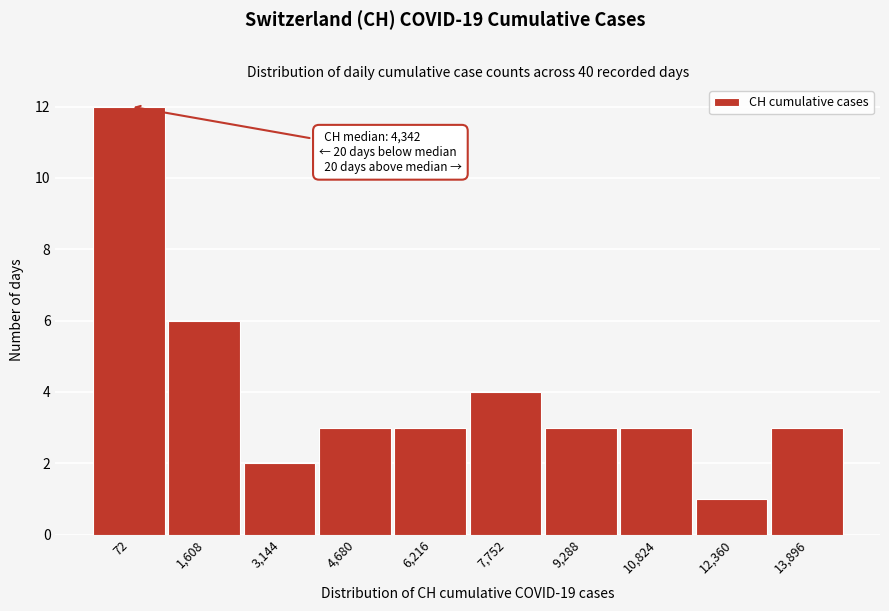

Reading right to left, transcribe all the data shown in this chart.

13,896=3	12,360=1	10,824=3	9,288=3	7,752=4	6,216=3	4,680=3	3,144=2	1,608=6	72=12